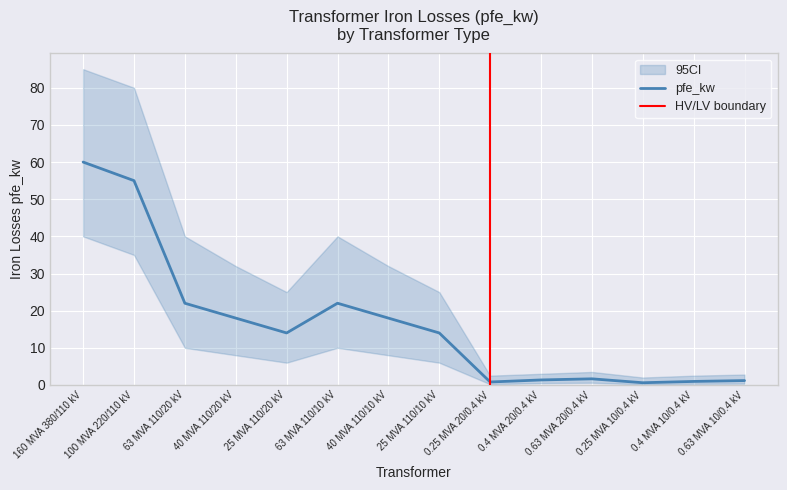

What is the total value across all series at 25 MVA 110/10 kV?

14.5